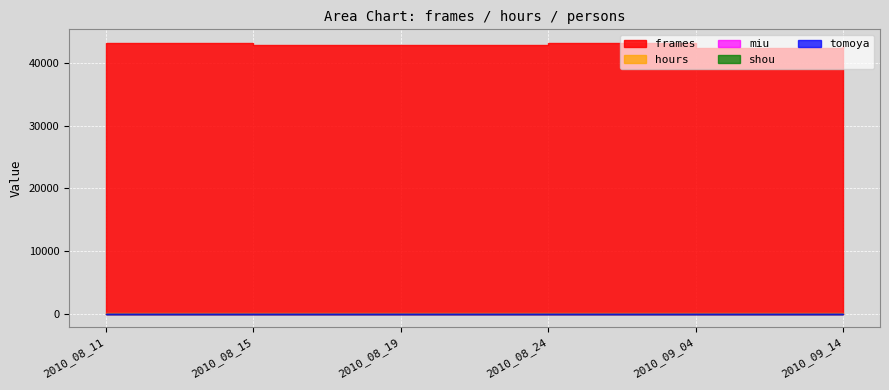

What is the maximum value for shou?

1.0